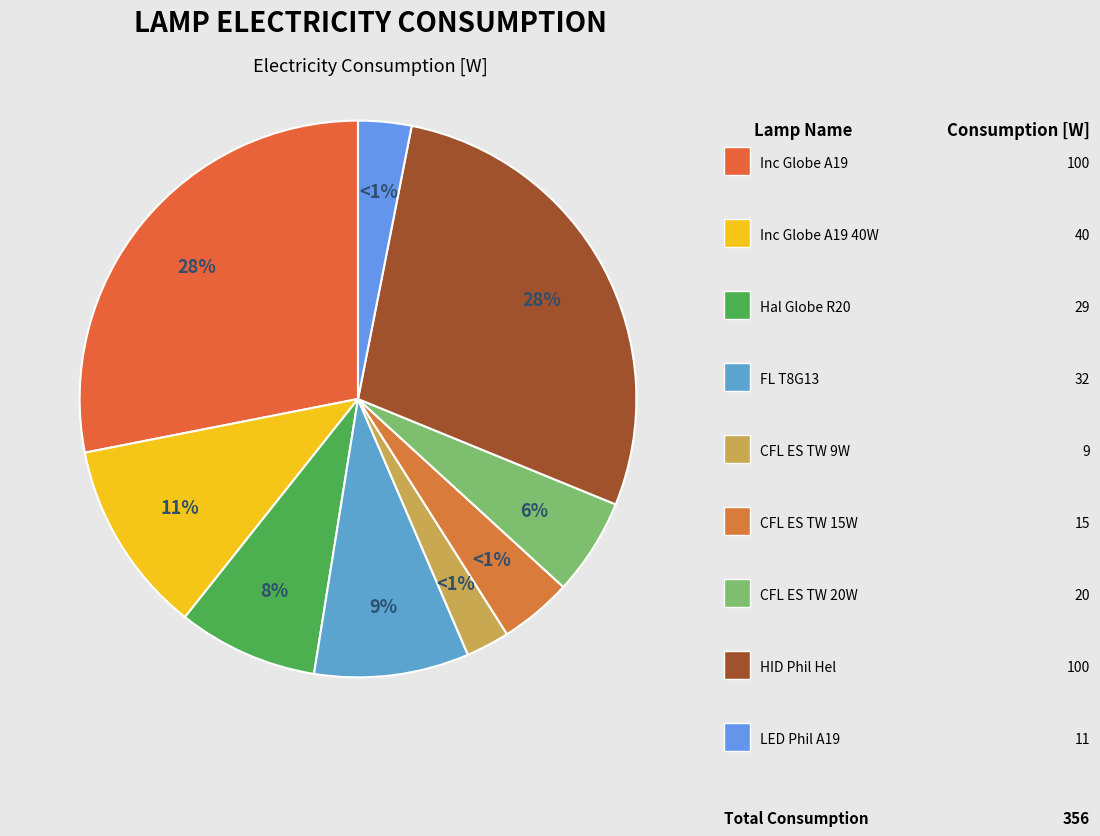

What portion of the pie excludes lamp_fl_t8g13?

91.0%